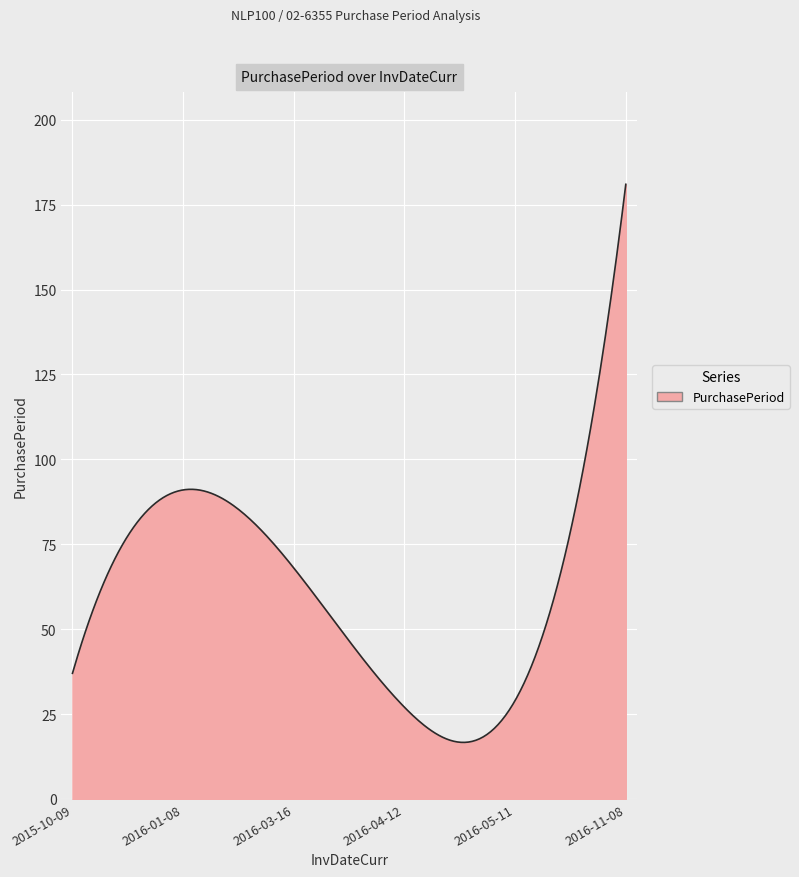

What is the difference between the second highest and second lowest values?

159.9